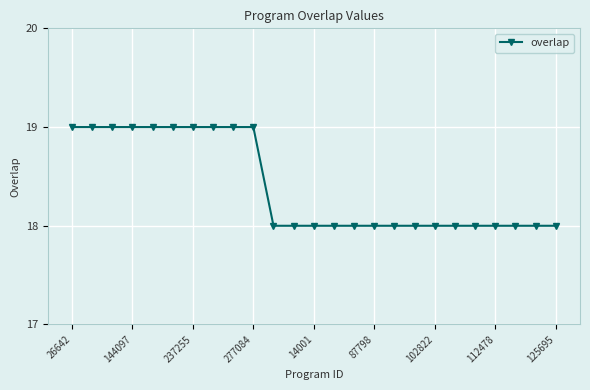

What is the value of the 8th point from the left?

19